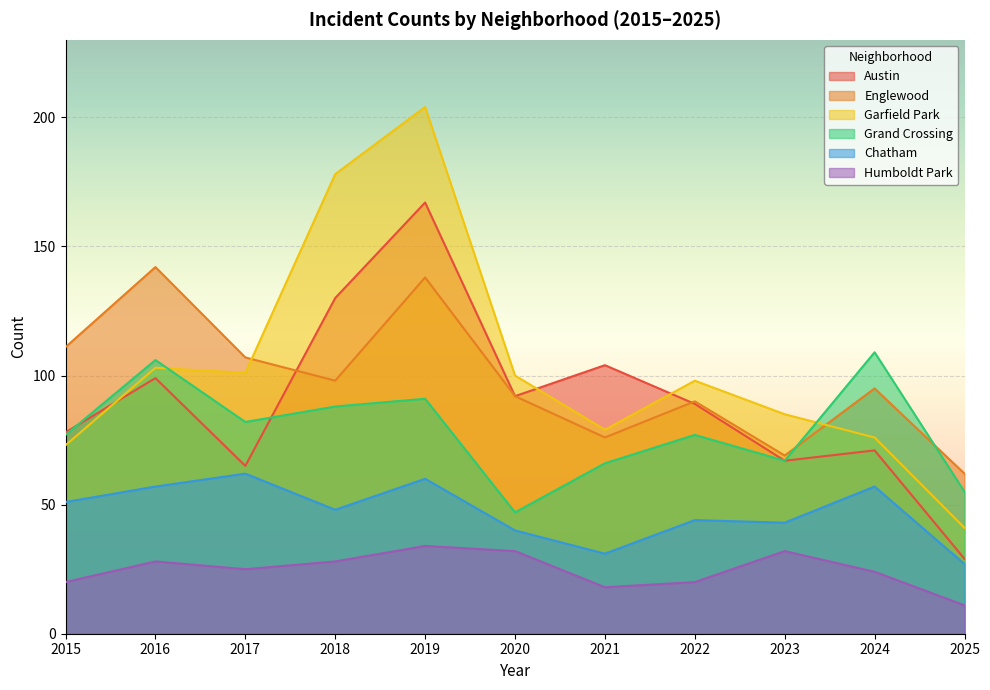

Where is the first local maximum for Austin?

2016